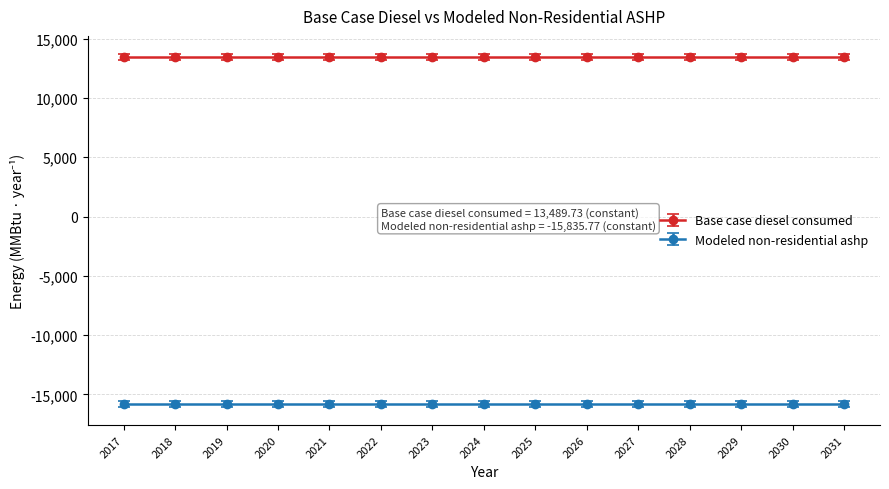

Reading right to left, transcribe all the data shown in this chart.

Base case diesel consumed: 13489.7	13489.7	13489.7	13489.7	13489.7	13489.7	13489.7	13489.7	13489.7	13489.7	13489.7	13489.7	13489.7	13489.7	13489.7
Modeled non-residential ashp: -15835.8	-15835.8	-15835.8	-15835.8	-15835.8	-15835.8	-15835.8	-15835.8	-15835.8	-15835.8	-15835.8	-15835.8	-15835.8	-15835.8	-15835.8